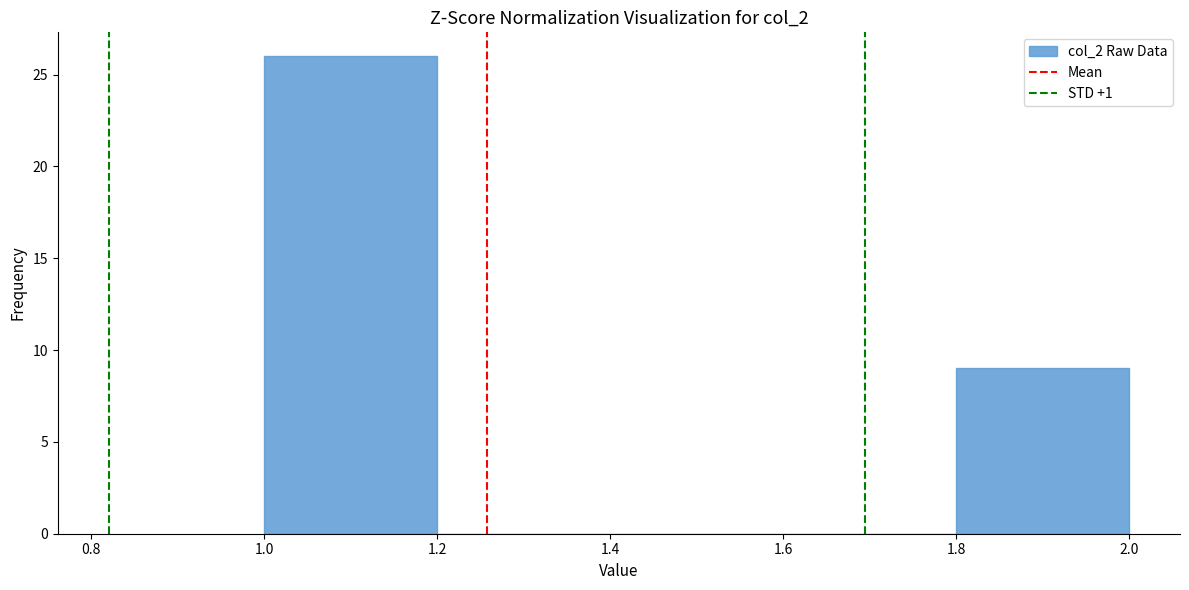

Over which range of the x-axis is the bar tallest?

1.0 to 1.2